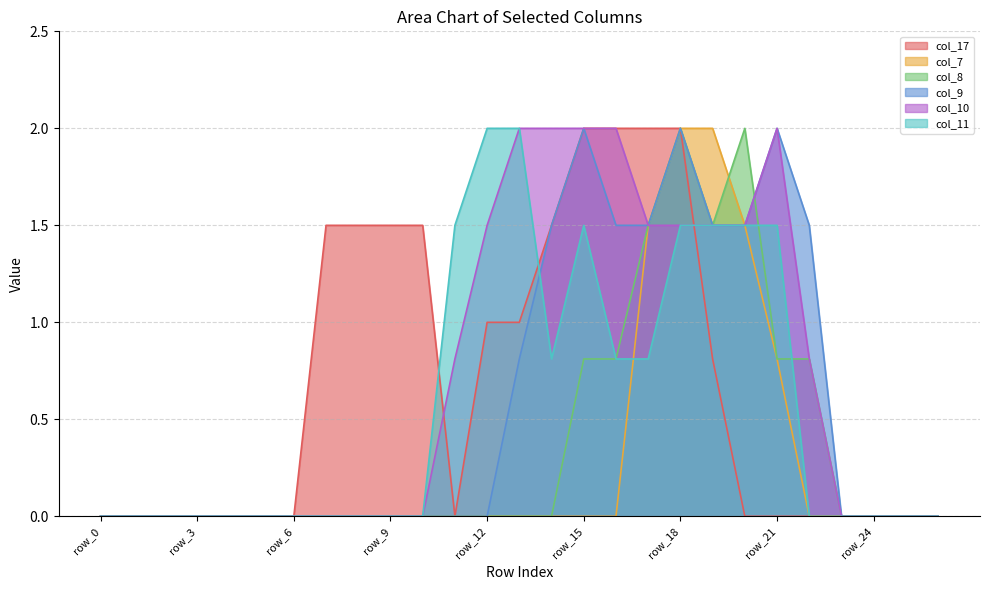

What is the difference between the col_10 values at row_24 and row_15?

2.0